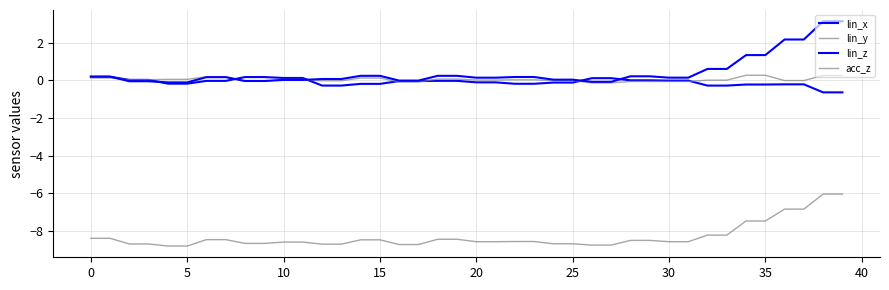

What is the difference between the maximum and minimum values in the lin_z series?

3.2